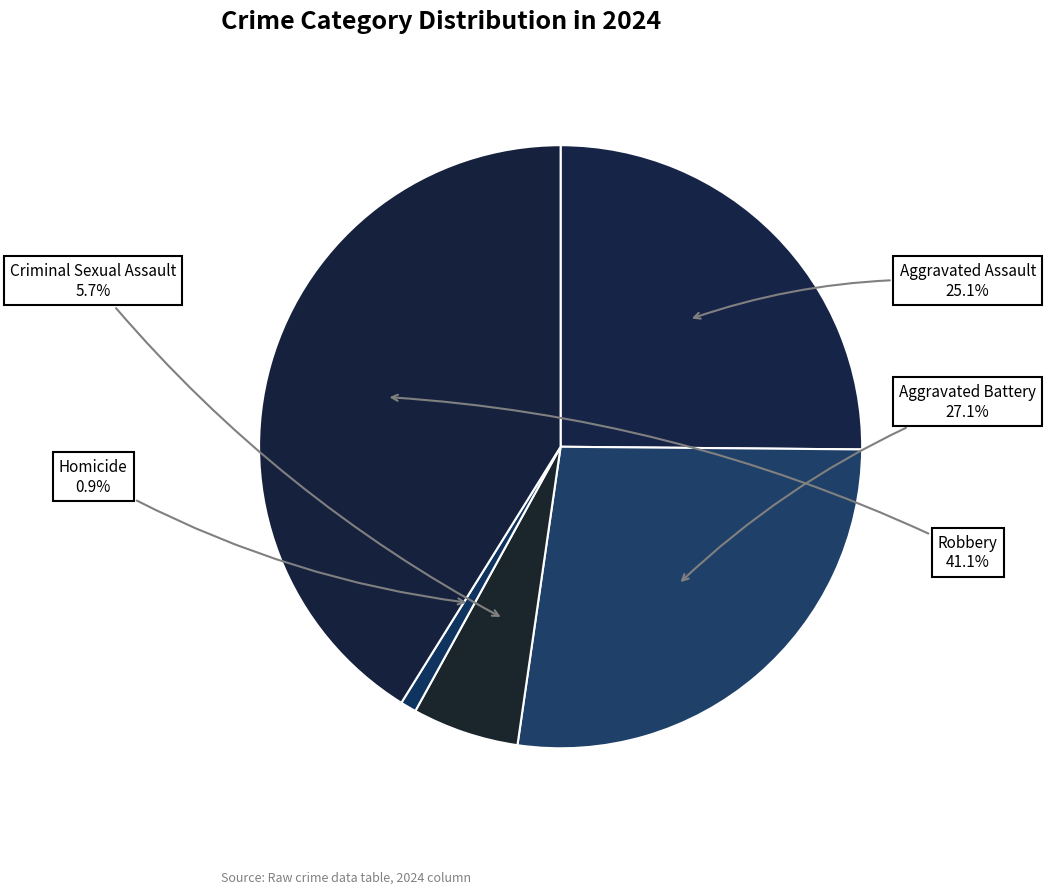

Is it true that Criminal Sexual Assault is 6% of the pie?

True